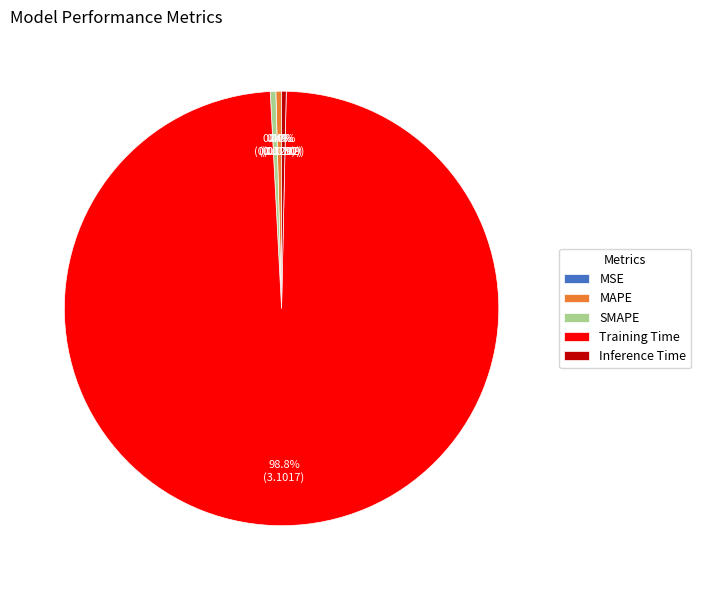

True or false: Training Time accounts for 99% of the total.

True